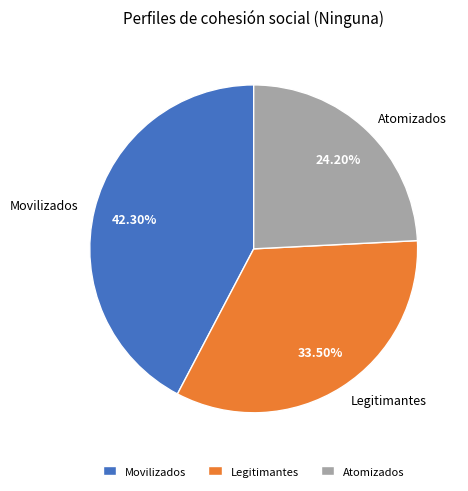

Combined, what portion of the pie is Atomizados and Movilizados?

66.5%